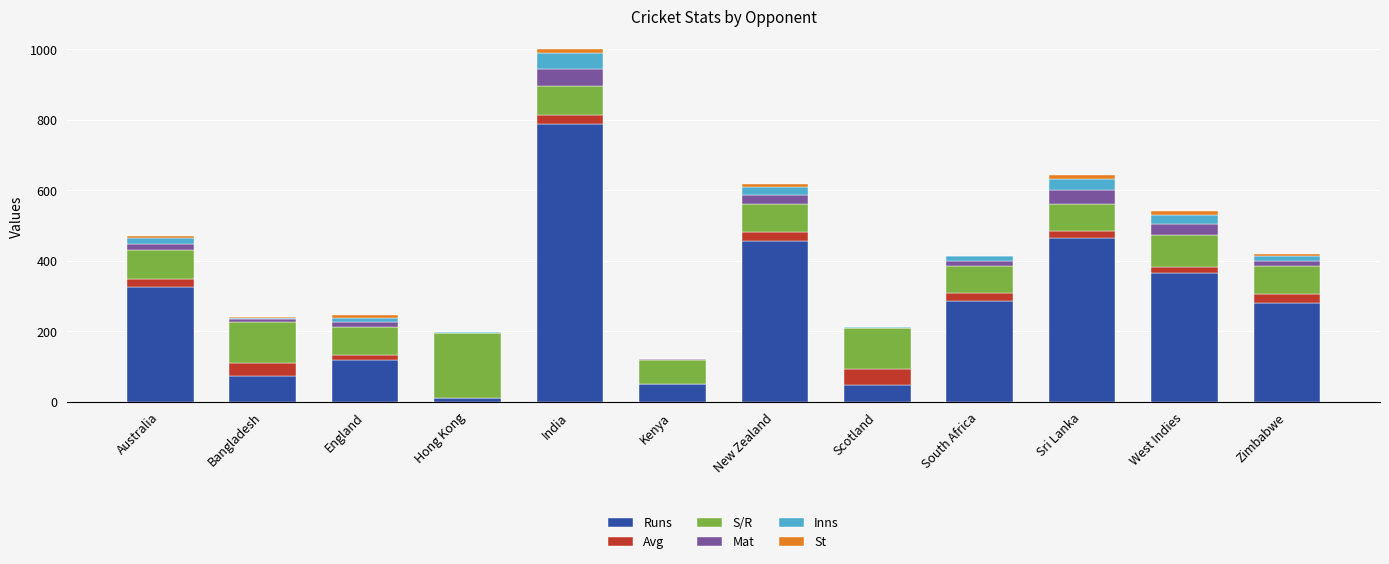

What is the highest value of the Runs series?

788.0